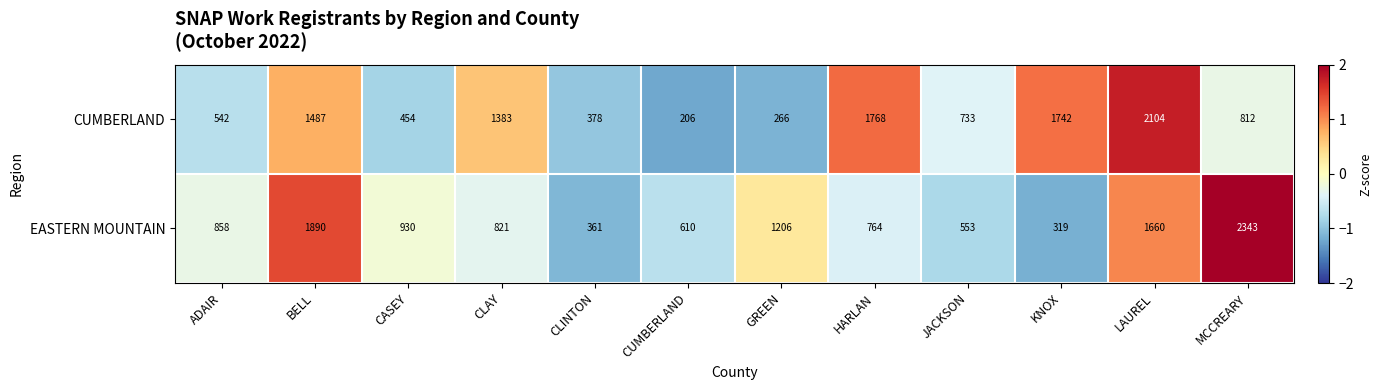

Which series has the largest range (max minus min)?

EASTERN MOUNTAIN